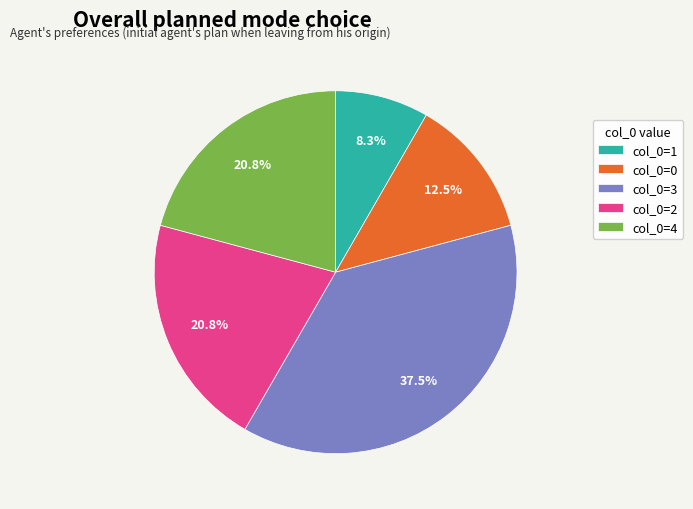

To the nearest percent, what is the average slice percentage?

20%